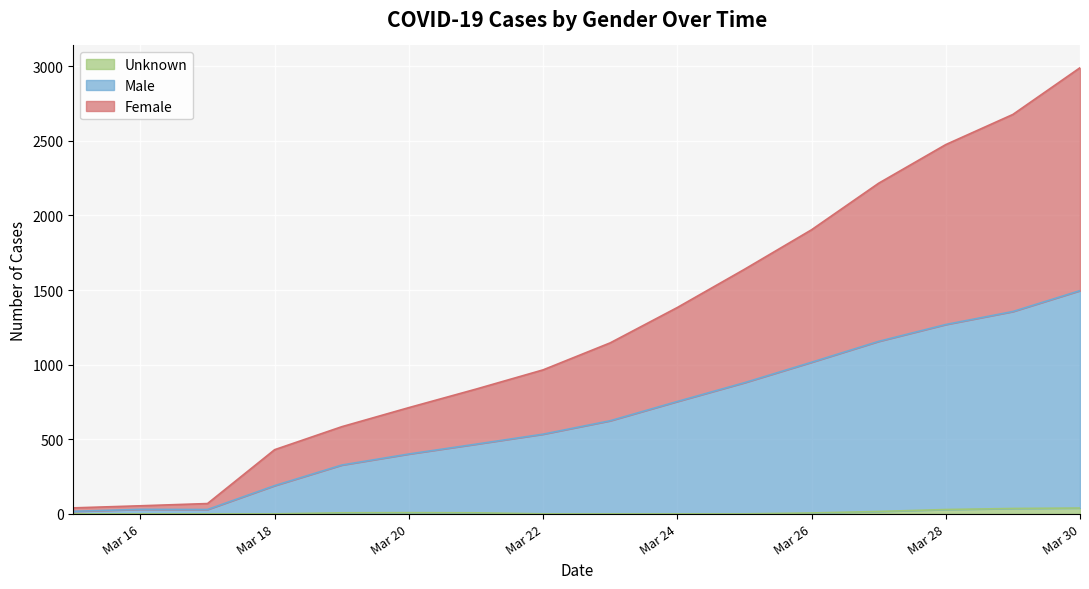

At which category is the sum across all series the highest?

Mar 30